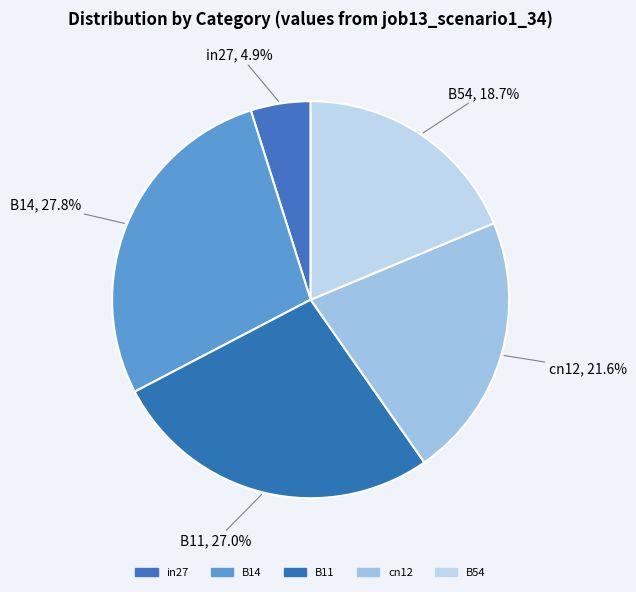

To the nearest percent, what portion does in27 represent?

5%